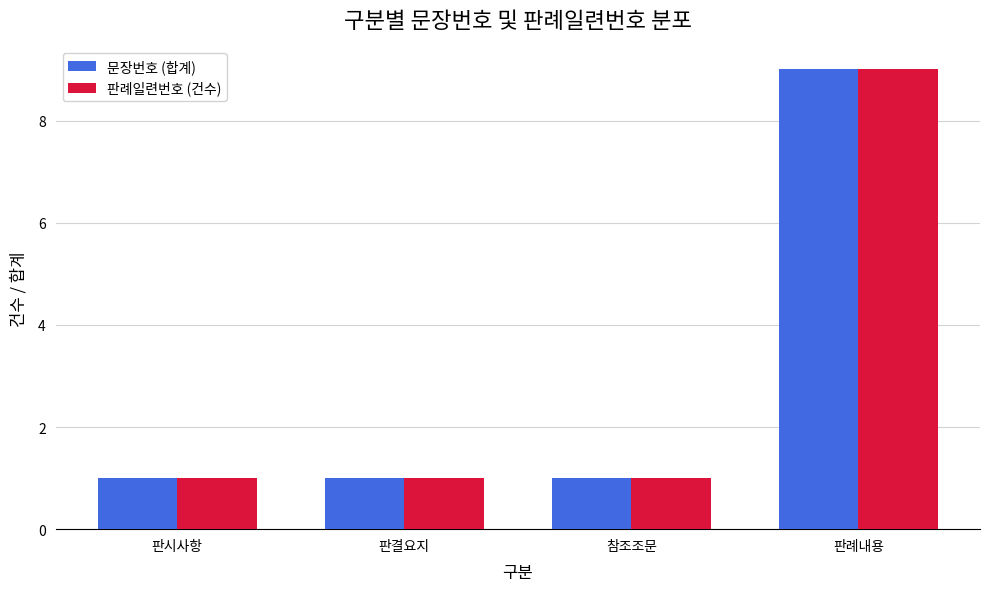

Is it true that 판례일련번호 (건수) equals 1 at 판시사항?

True